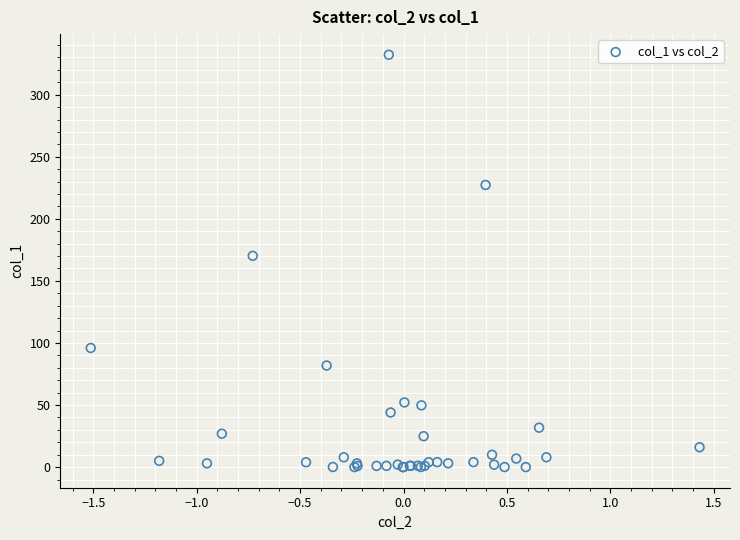

What Y value in the scatter plot is closest to 166?

170.2